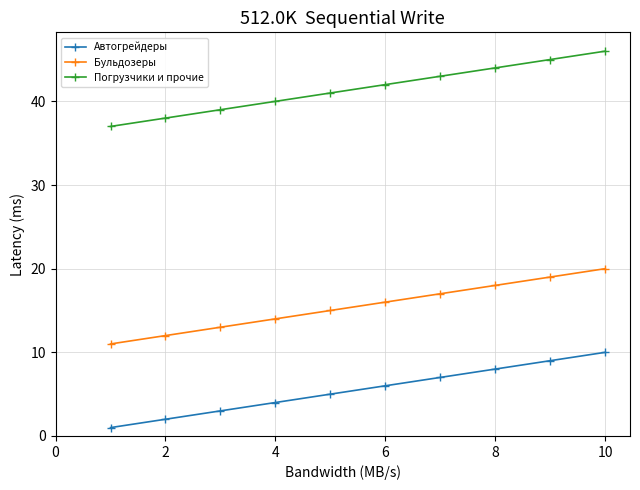

Reading left to right, list all the values displayed in this chart.

Автогрейдеры: 1	2	3	4	5	6	7	8	9	10
Бульдозеры: 11	12	13	14	15	16	17	18	19	20
Погрузчики и прочие: 37	38	39	40	41	42	43	44	45	46